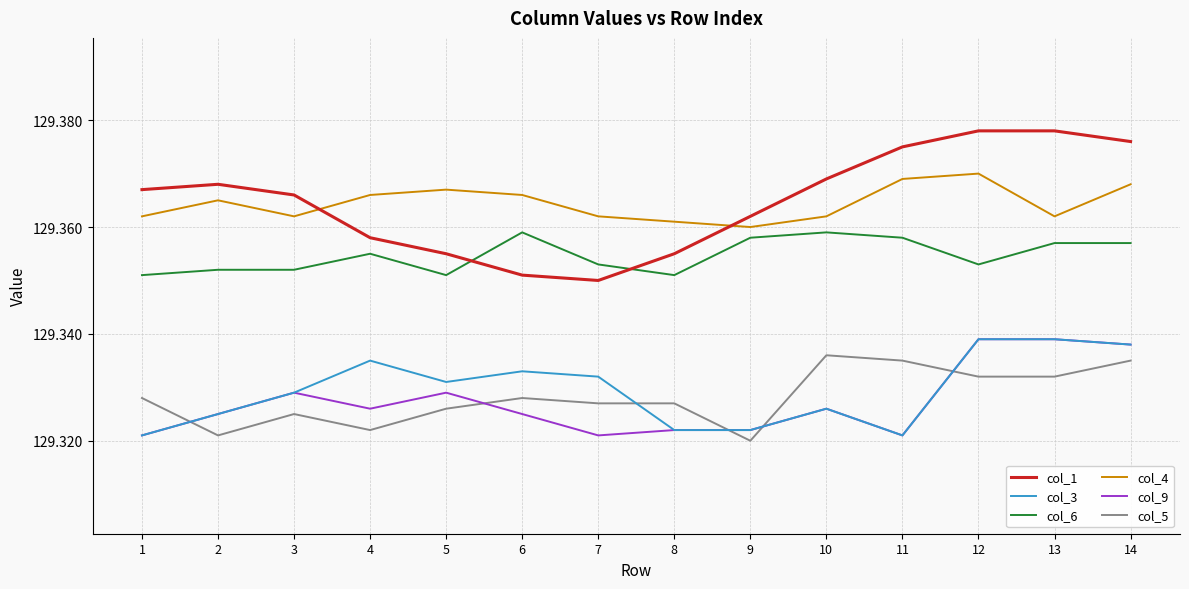

At which label is col_5 closest to 129?

9